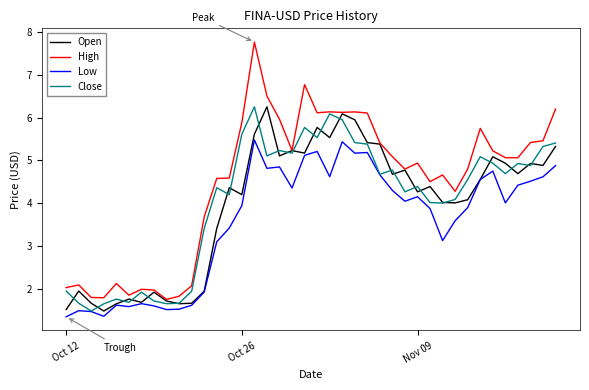

Which series has the widest spread of values?

High